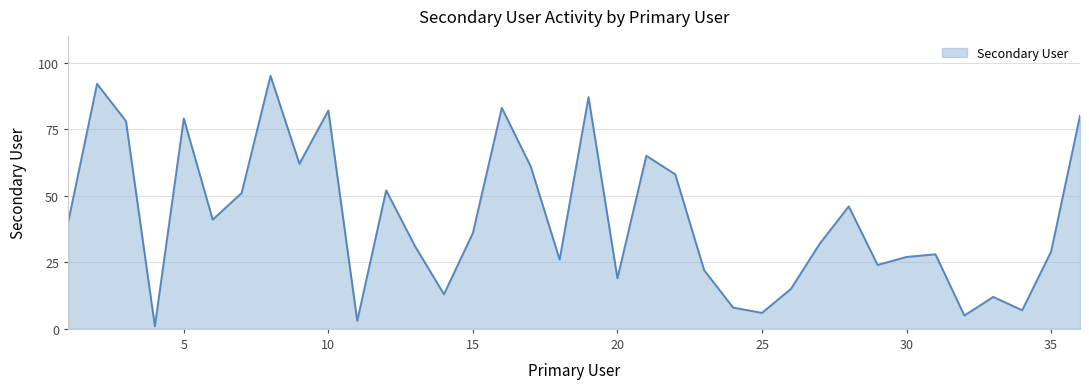

What is the greatest value displayed?

95